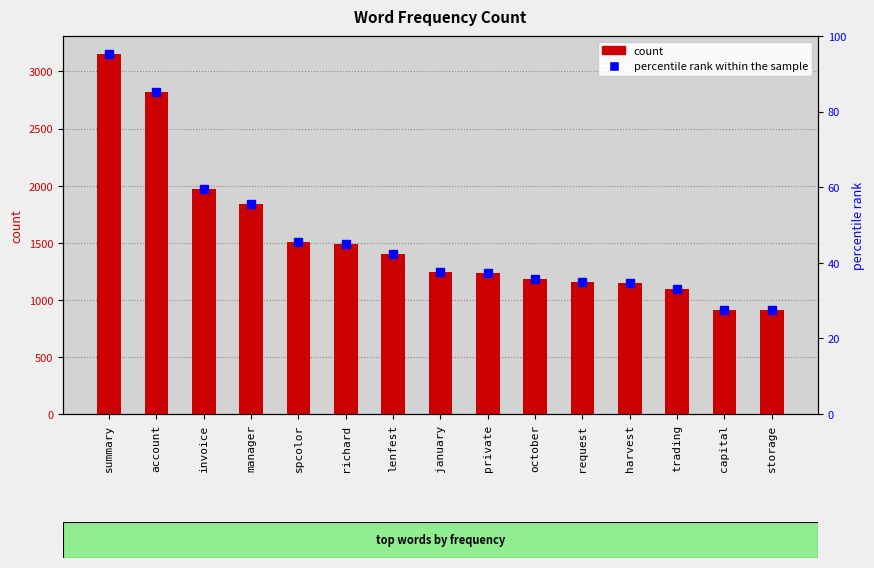

What is the ratio of the value at manager to the value at summary?

0.6